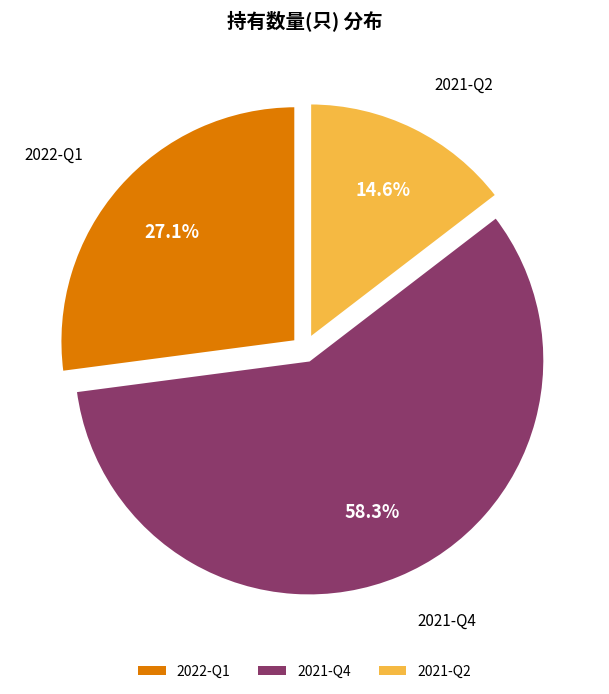

What portion of the pie excludes 2022-Q1?

72.9%